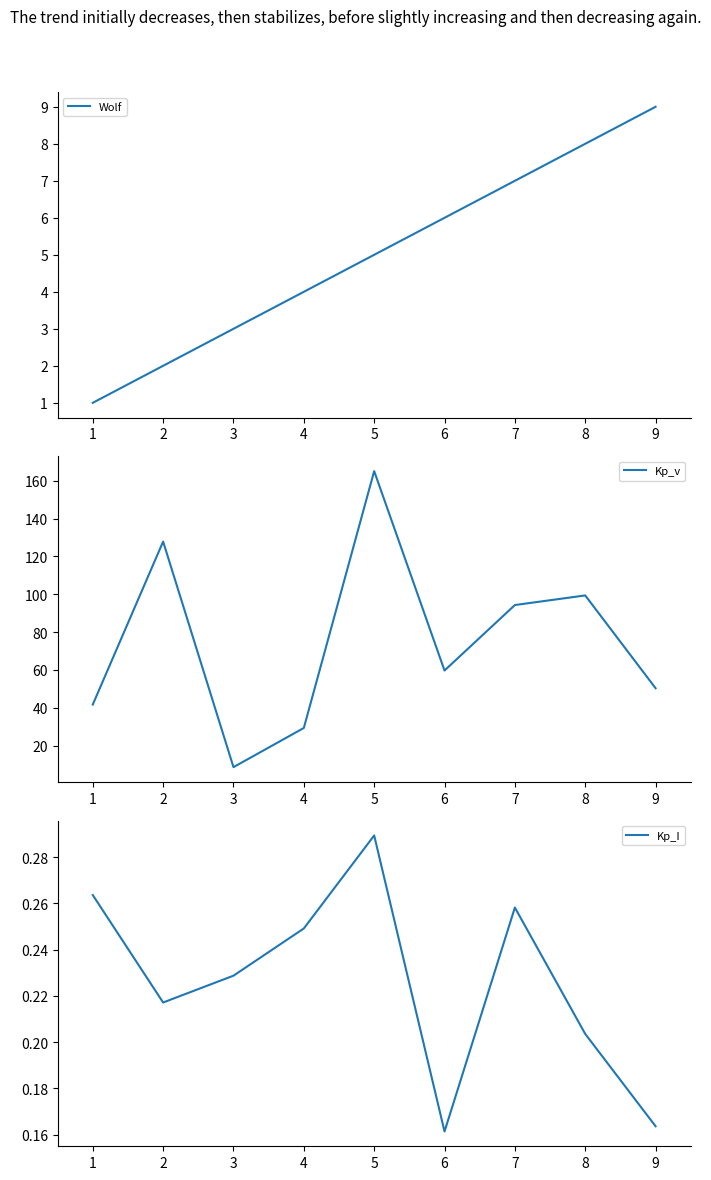

True or false: Kp_v and Kp_I cross at least once.

False